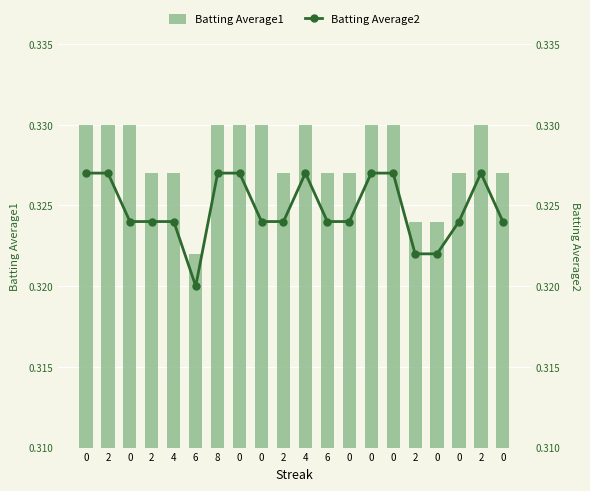

What is the total value across all series at 0?

0.7